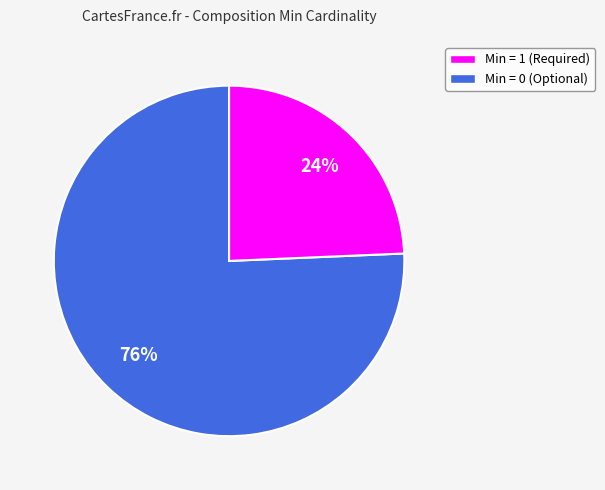

Does any single category account for the majority?

Yes